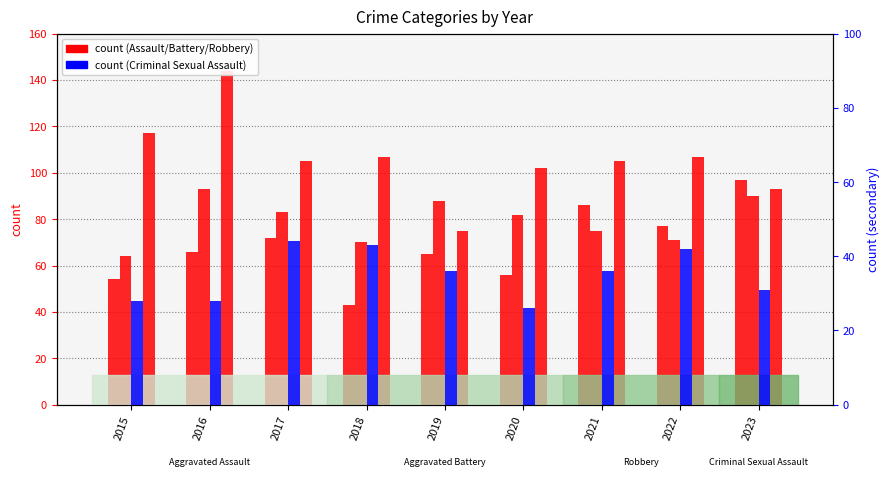

What is the maximum value for Aggravated Assault?

97